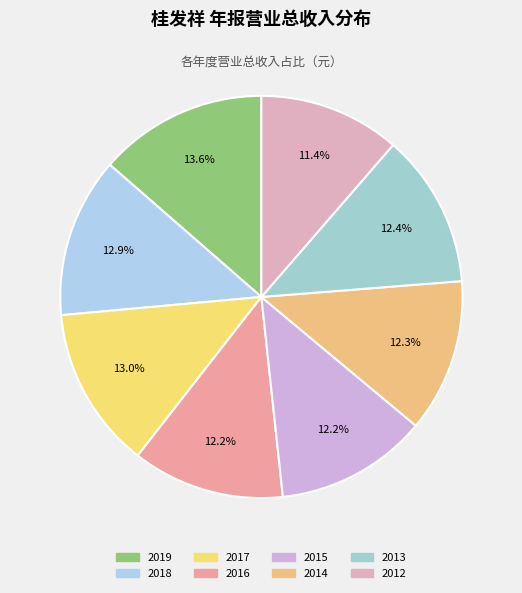

Rank the categories by value from lowest to highest.

2012年 年报, 2015年 年报, 2016年 年报, 2014年 年报, 2013年 年报, 2018年 年报, 2017年 年报, 2019年 年报